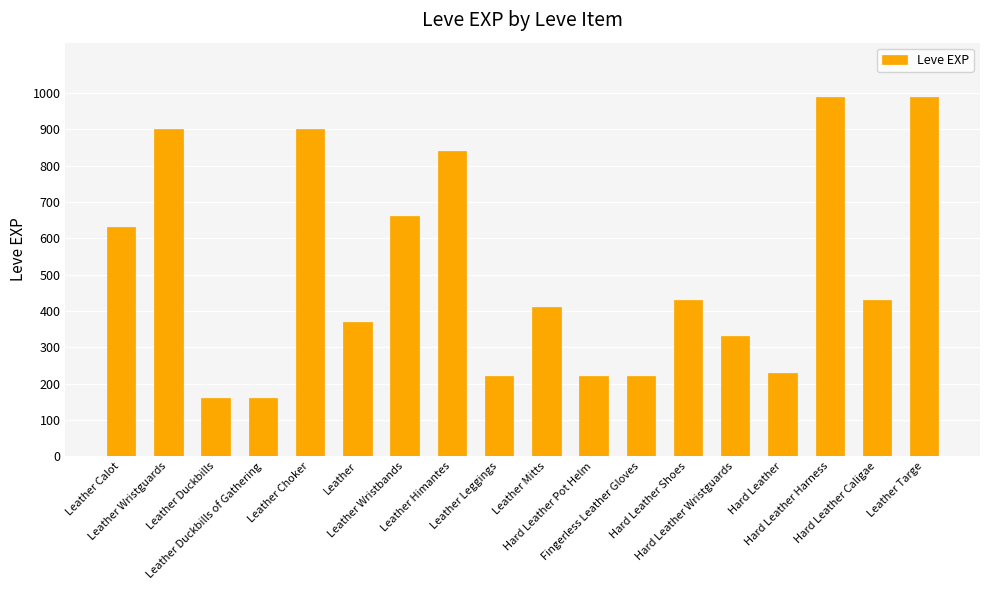

What position from the right is Leather Calot?

18